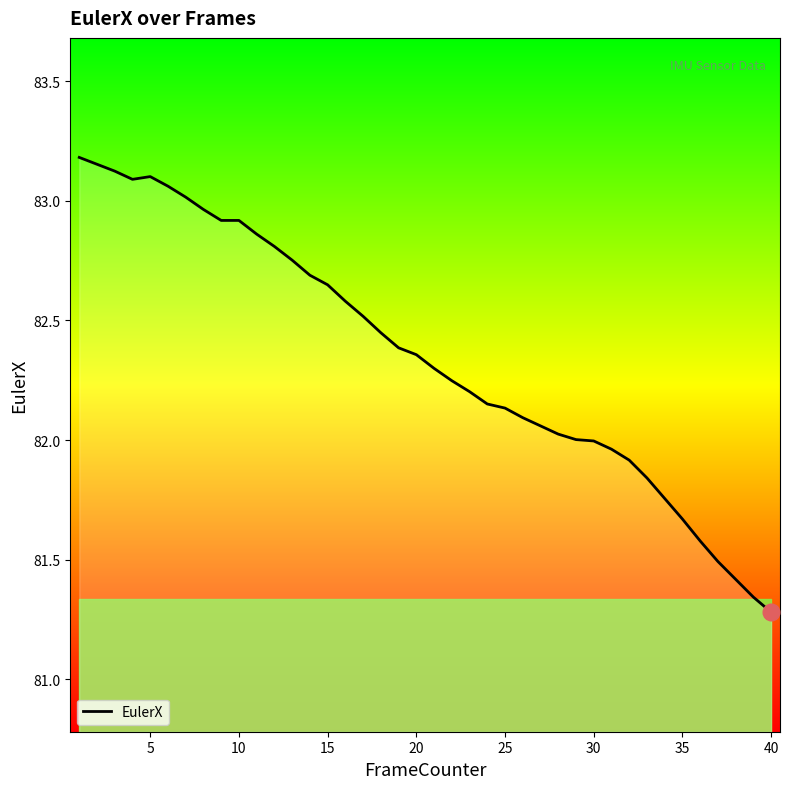

What is the difference between the maximum and minimum values?

1.9